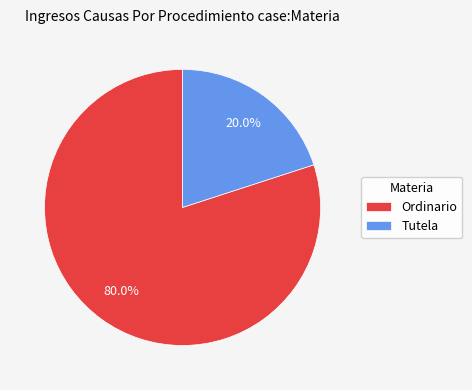

Is Tutela the majority of the pie?

No